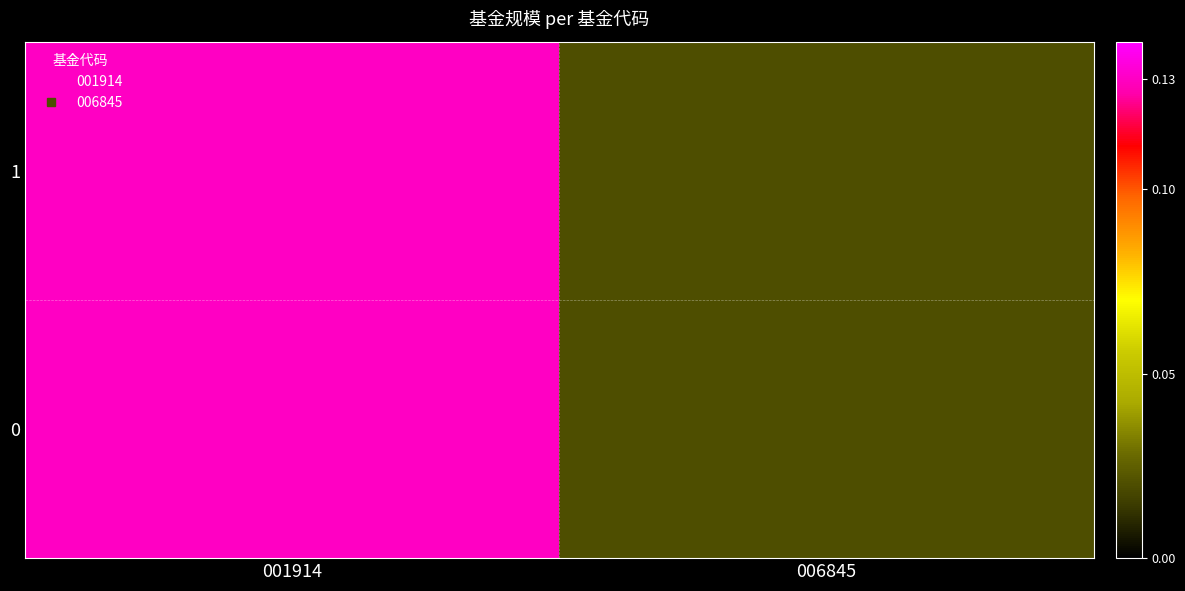

The chart shows a value of 0.0 at 006845. True or false?

True